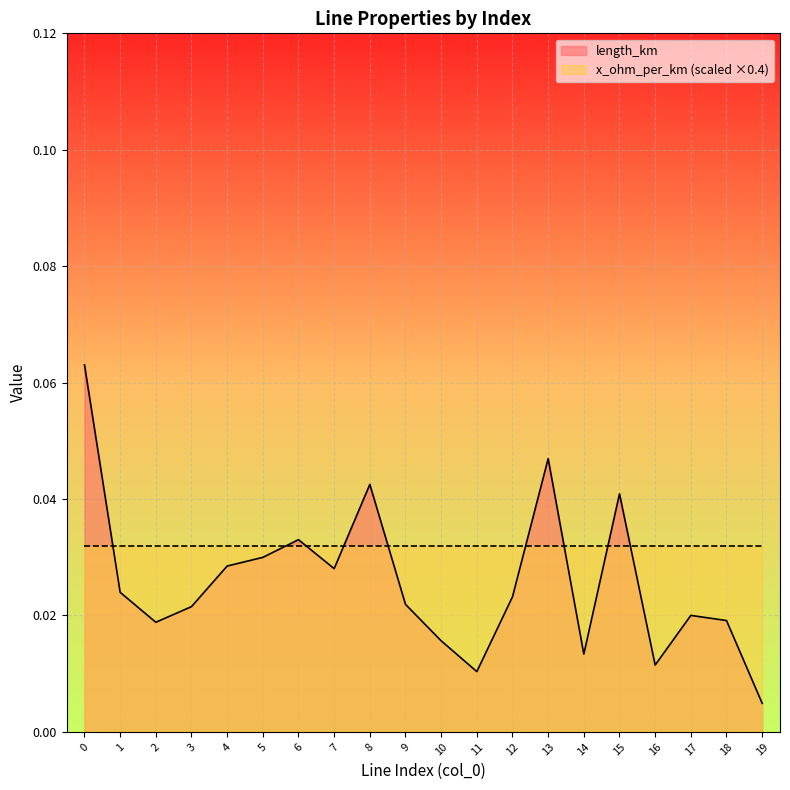

Where is the first local maximum?

6